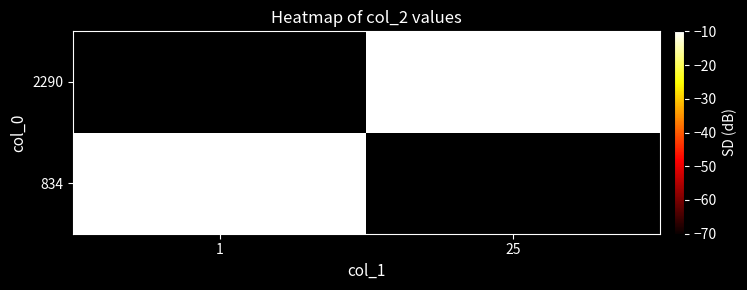

Which label corresponds to the smallest value in the chart?

1